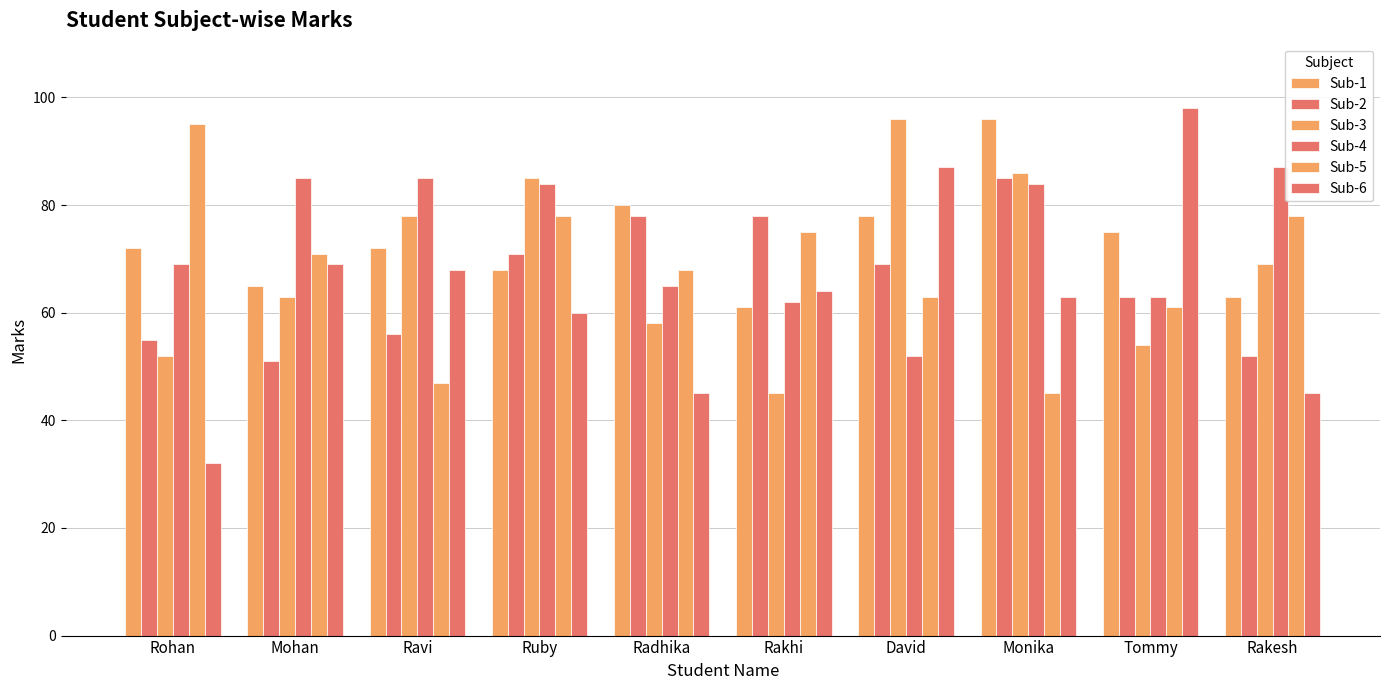

Read the Sub-1 value at Tommy.

75